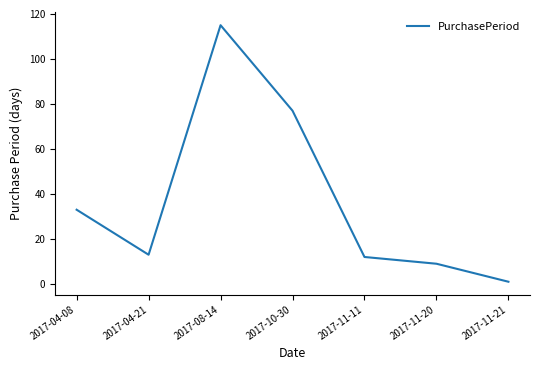

How many values are below 13?

3